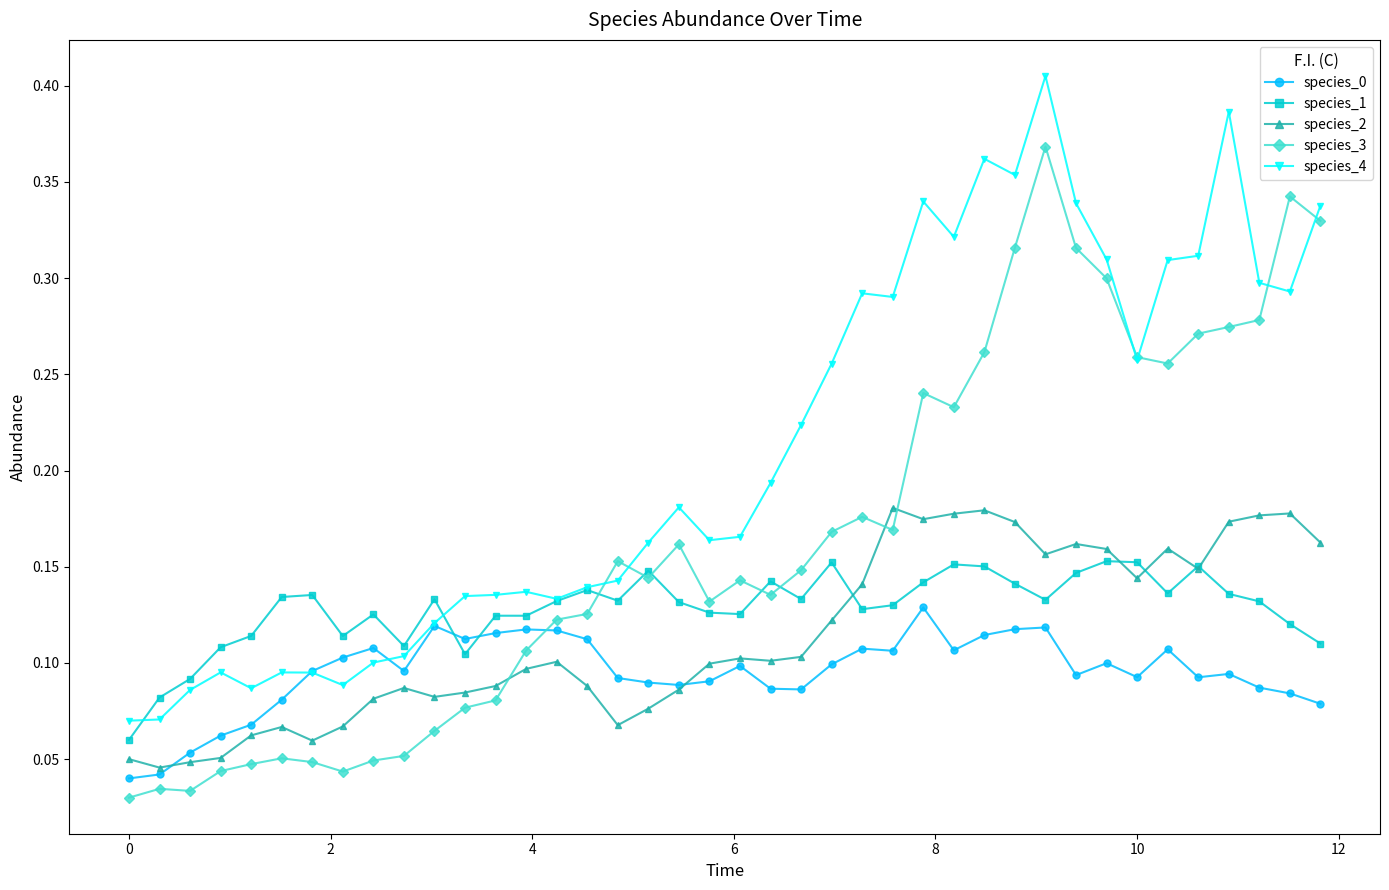

Which series has the largest total across all categories?

species_4